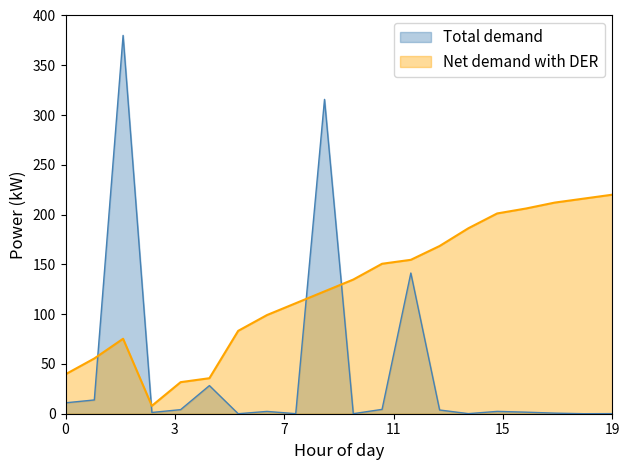

List the series in order of their overall mean, highest first.

Net demand with DER, Total demand